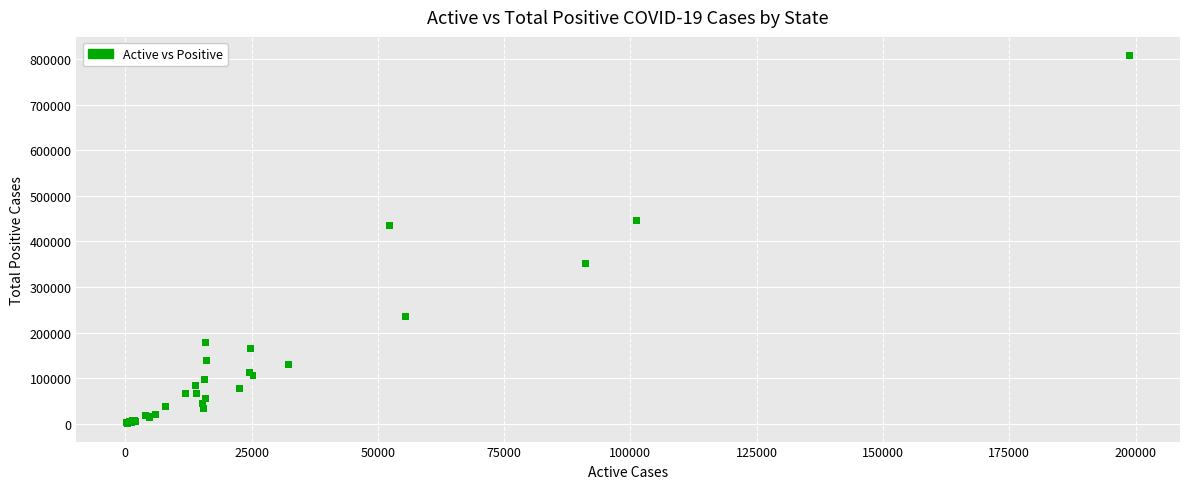

What Y value in the scatter plot is closest to 404663?

433969